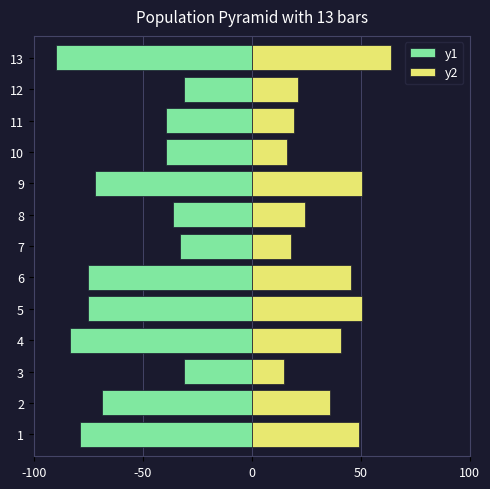

Rank the series by their maximum value, from highest to lowest.

y2, y1